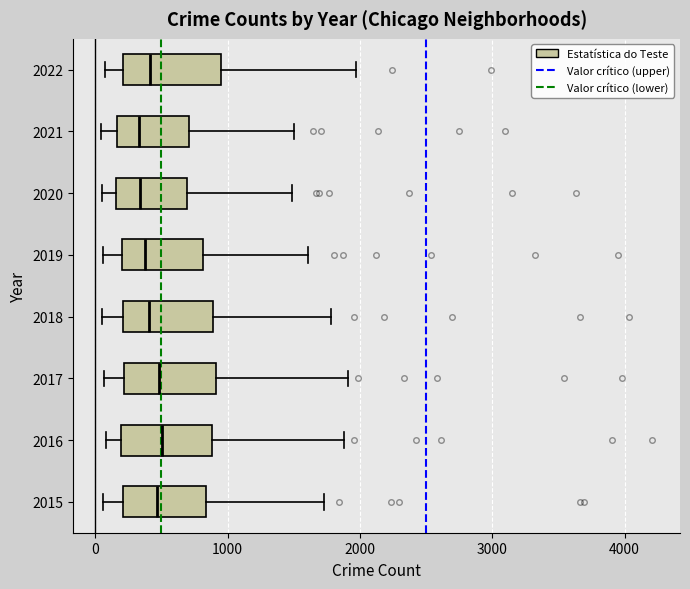

Reading bottom to top, read every box against the x-axis: the position of its median line, the range the box covers, and the ends of its whiskers. The values are not printed on the chart, so give them approximately, as read against the axis.

2015: median 500, box 200 to 800, whiskers 100 to 1700
2016: median 500, box 200 to 900, whiskers 100 to 1900
2017: median 500, box 200 to 900, whiskers 100 to 1900
2018: median 400, box 200 to 900, whiskers 100 to 1800
2019: median 400, box 200 to 800, whiskers 100 to 1600
2020: median 300, box 200 to 700, whiskers 100 to 1500
2021: median 300, box 200 to 700, whiskers 0 to 1500
2022: median 400, box 200 to 1000, whiskers 100 to 2000